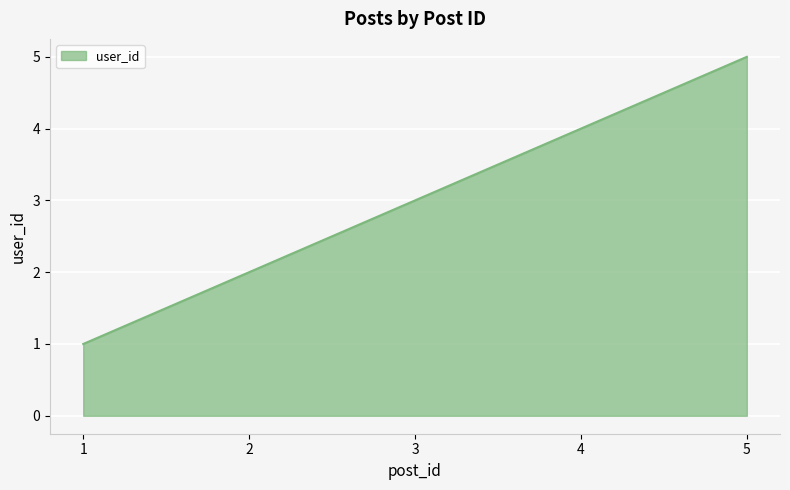

What is the greatest value displayed?

5